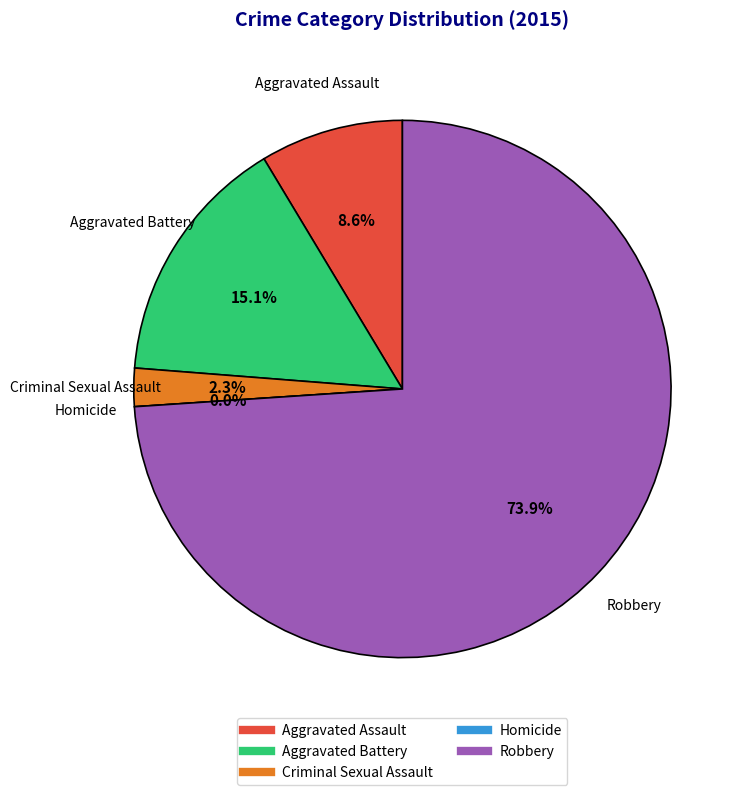

The Homicide slice represents 8% of the pie. True or false?

False